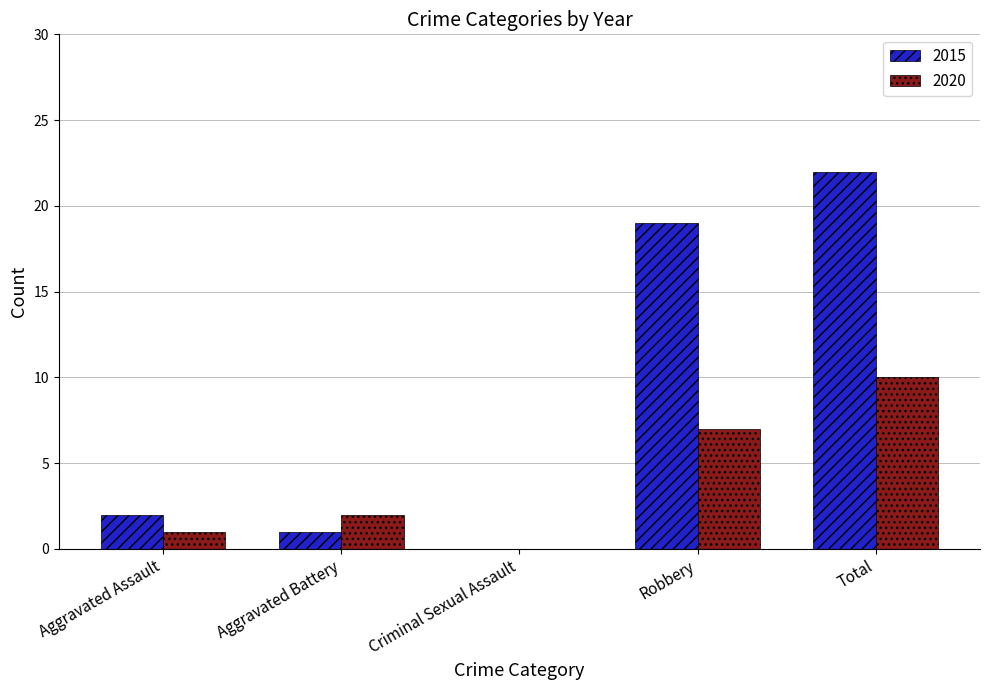

The 2020 series shows 2 at Aggravated Assault. True or false?

False